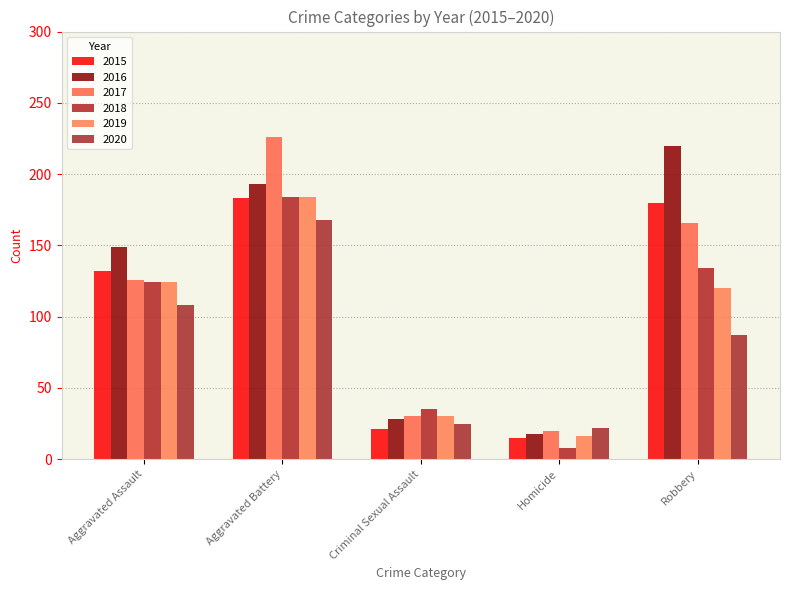

Reading left to right, transcribe all the data shown in this chart.

2015: Aggravated Assault=132	Aggravated Battery=183	Criminal Sexual Assault=21	Homicide=15	Robbery=180
2016: Aggravated Assault=149	Aggravated Battery=193	Criminal Sexual Assault=28	Homicide=18	Robbery=220
2017: Aggravated Assault=126	Aggravated Battery=226	Criminal Sexual Assault=30	Homicide=20	Robbery=166
2018: Aggravated Assault=124	Aggravated Battery=184	Criminal Sexual Assault=35	Homicide=8	Robbery=134
2019: Aggravated Assault=124	Aggravated Battery=184	Criminal Sexual Assault=30	Homicide=16	Robbery=120
2020: Aggravated Assault=108	Aggravated Battery=168	Criminal Sexual Assault=25	Homicide=22	Robbery=87